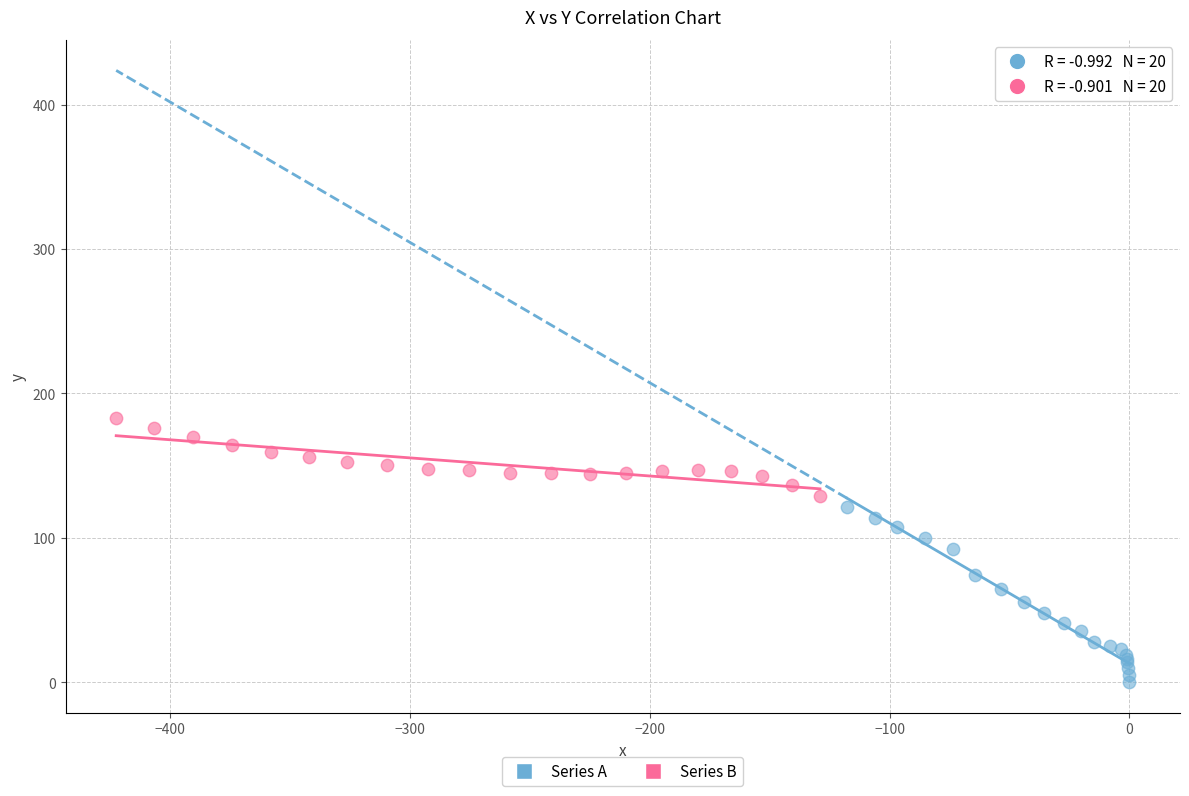

Which series reaches the maximum Y coordinate?

Series B